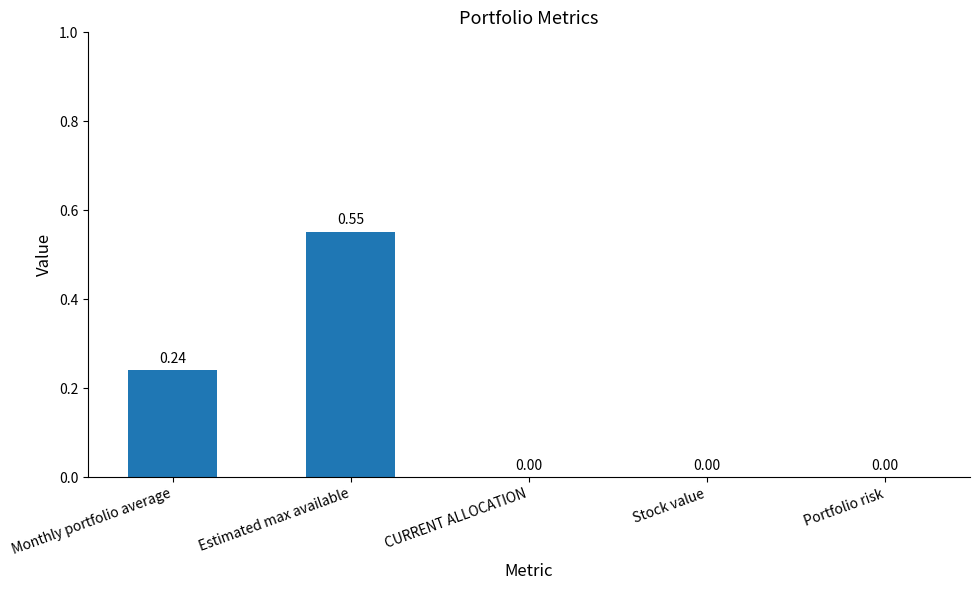

Is it true that the value at CURRENT ALLOCATION is -0.2?

False